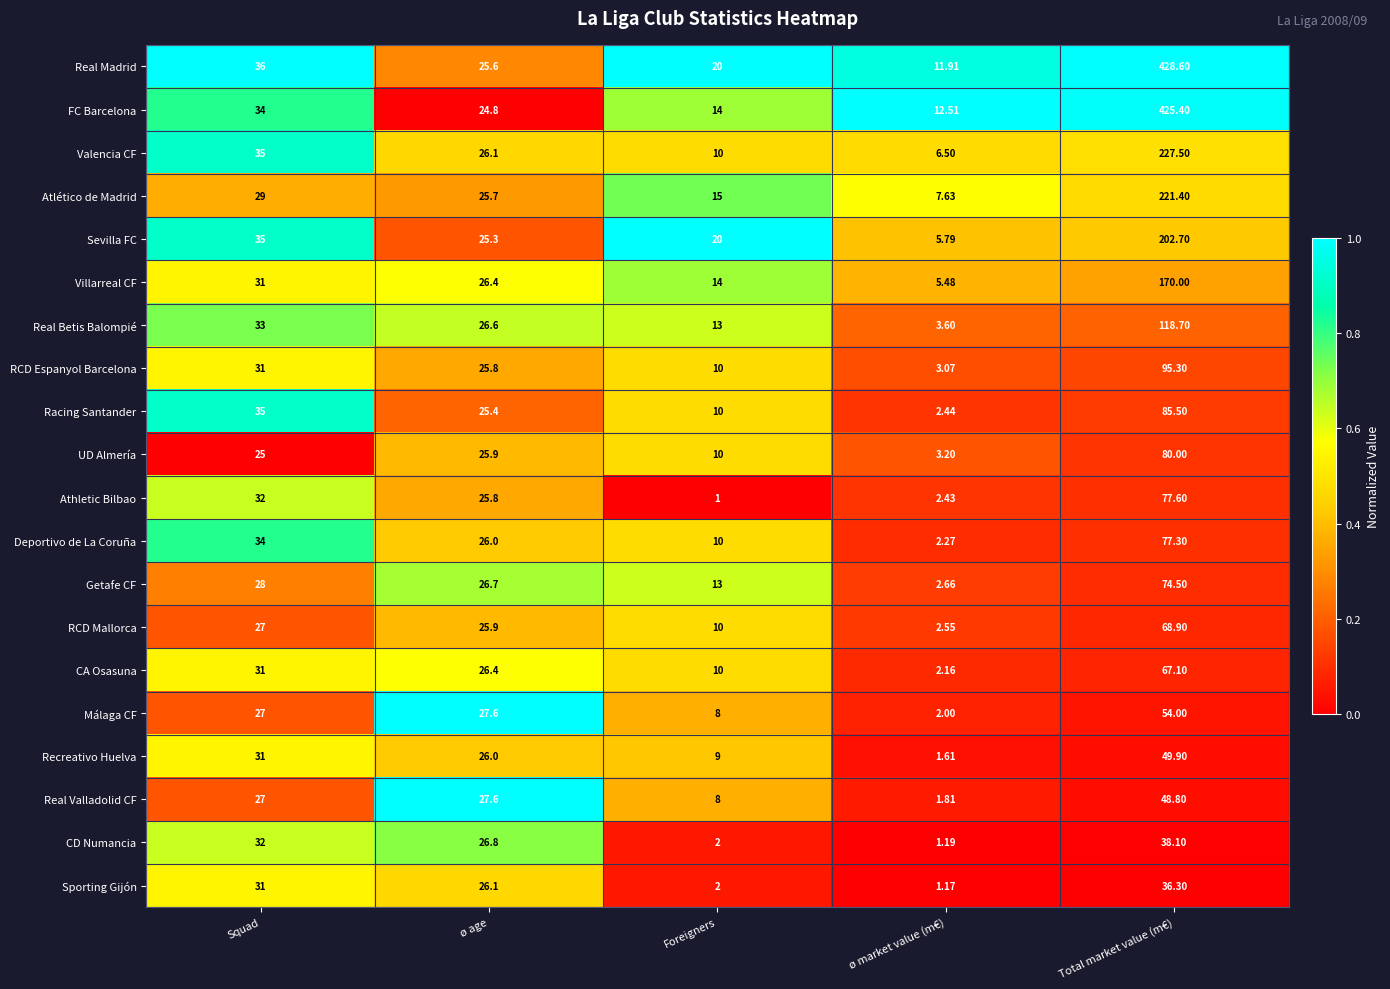

At Total market value (m€), list the series in order from smallest to largest.

Sporting Gijón, CD Numancia, Real Valladolid CF, Recreativo Huelva, Málaga CF, CA Osasuna, RCD Mallorca, Getafe CF, Deportivo de La Coruña, Athletic Bilbao, UD Almería, Racing Santander, RCD Espanyol Barcelona, Real Betis Balompié, Villarreal CF, Sevilla FC, Atlético de Madrid, Valencia CF, FC Barcelona, Real Madrid